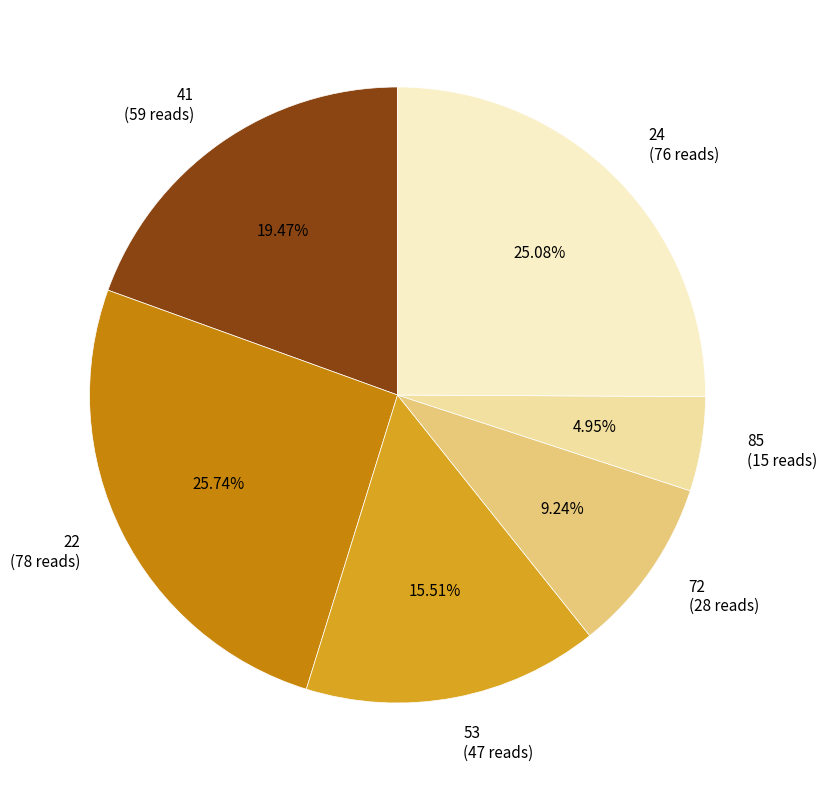

Rank the categories by value from lowest to highest.

85, 72, 53, 41, 24, 22